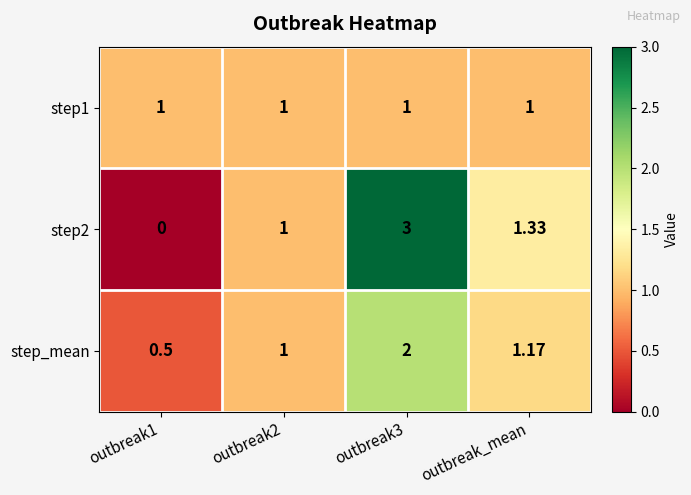

How many data points in step_mean are less than 1?

1